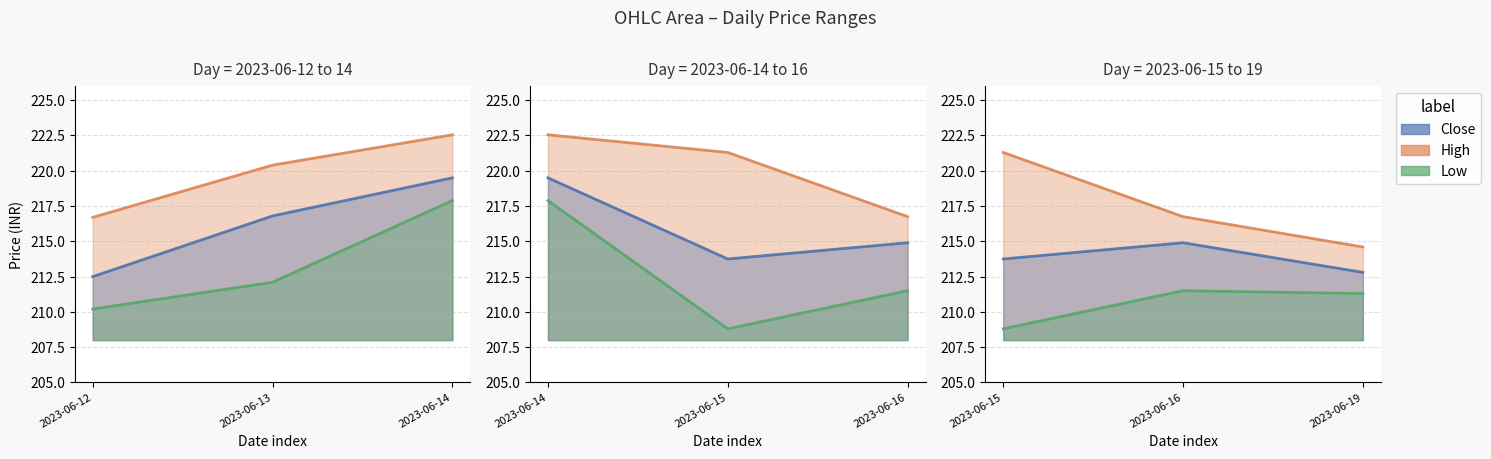

Which has a higher value, 5 or High?

High